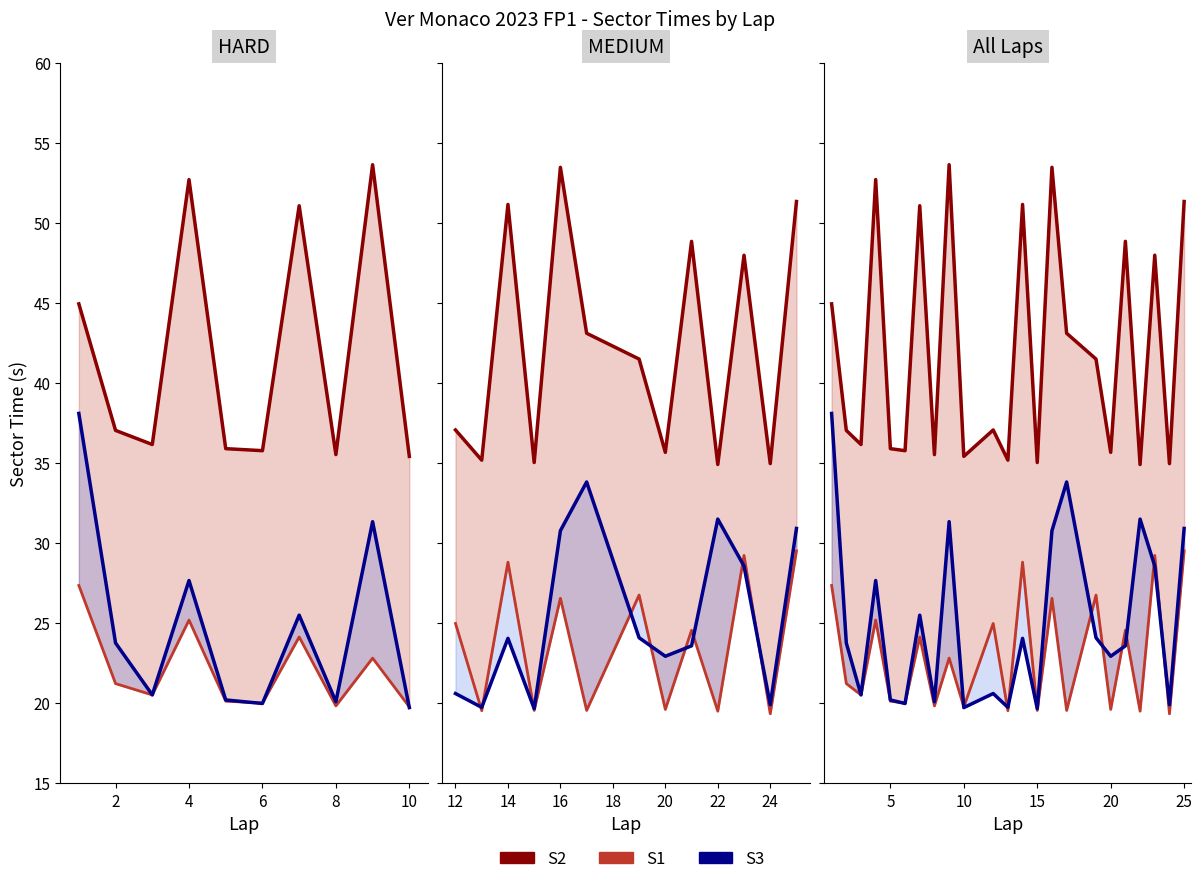

How many times do S1 and S3 cross each other?

12